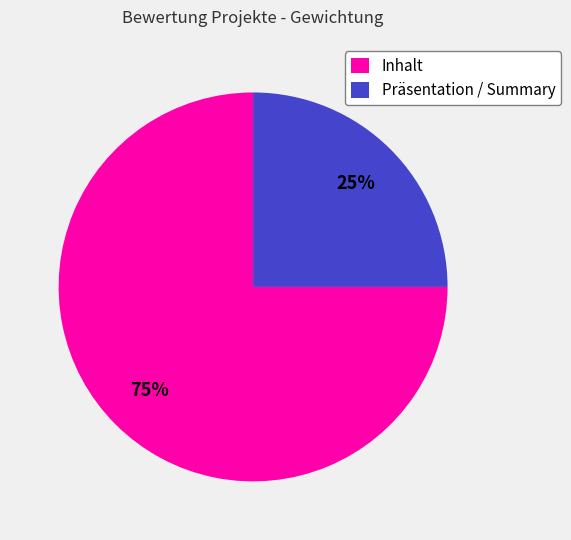

How many segments does this pie chart have?

2